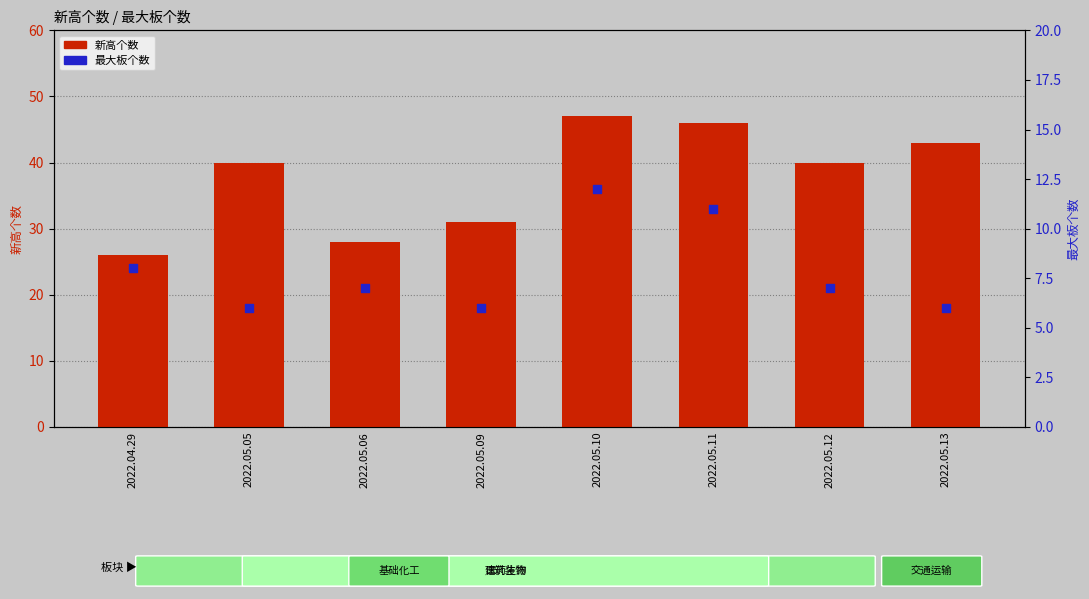

At which category is the sum across all series the highest?

2022.05.10